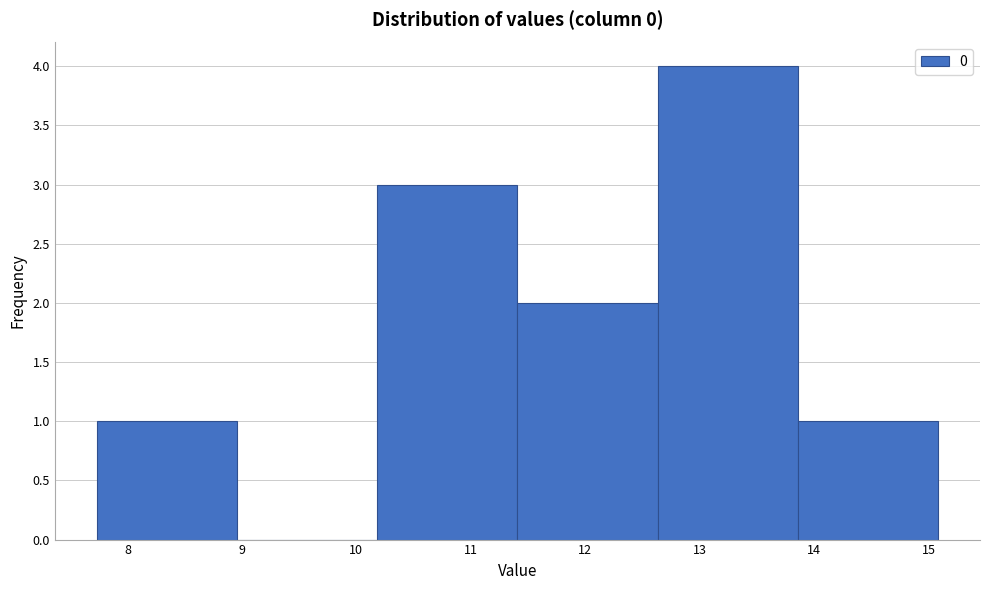

Over which range of the x-axis is the bar tallest?

12.6 to 13.9